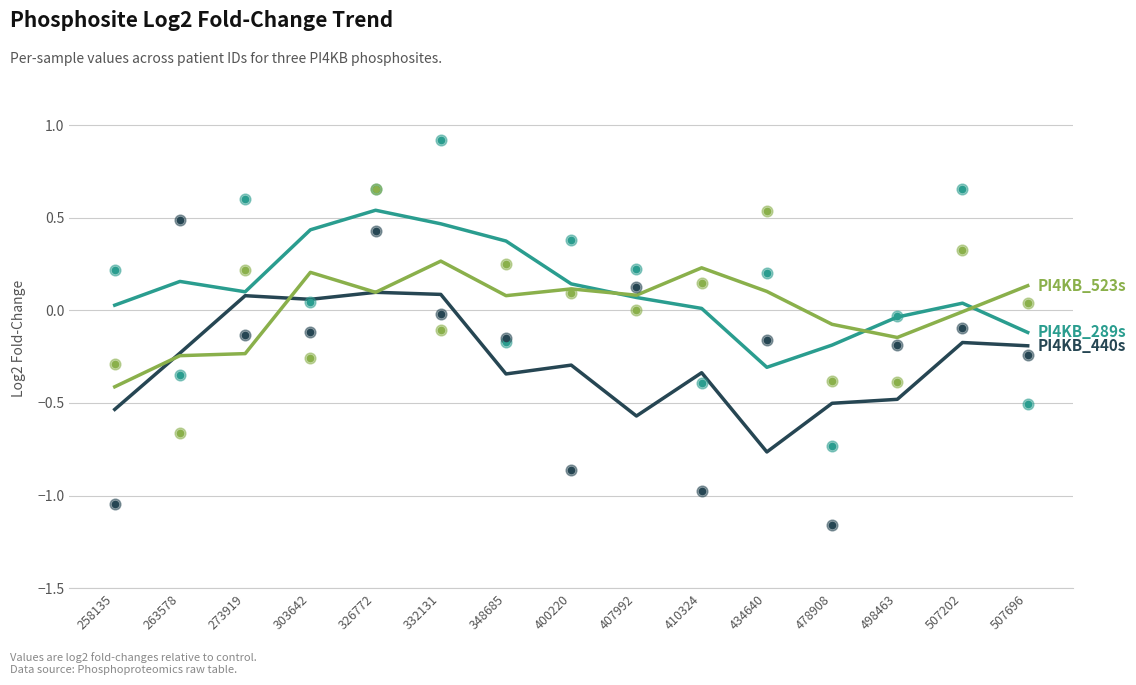

Which series has the widest spread of Y values?

PI4KB_440s